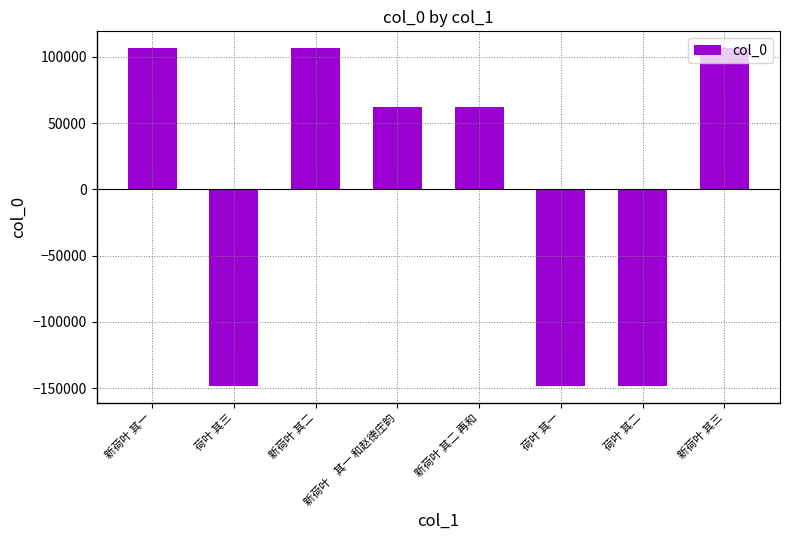

What is the sum of the values at 新荷叶 其二 再和 and 新荷叶    其一 和赵德庄韵?

125080.5